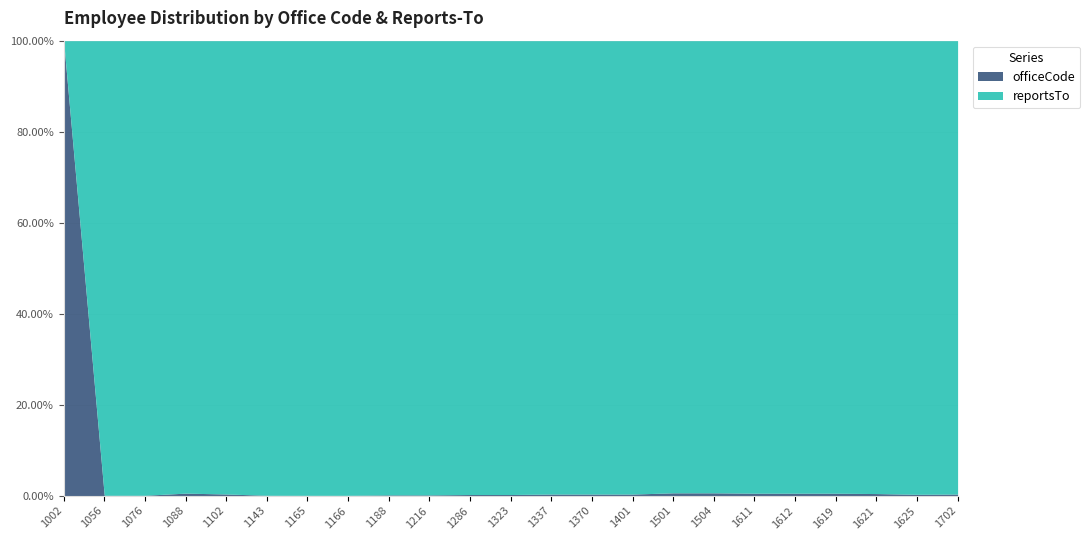

How many data points does each series have?

23